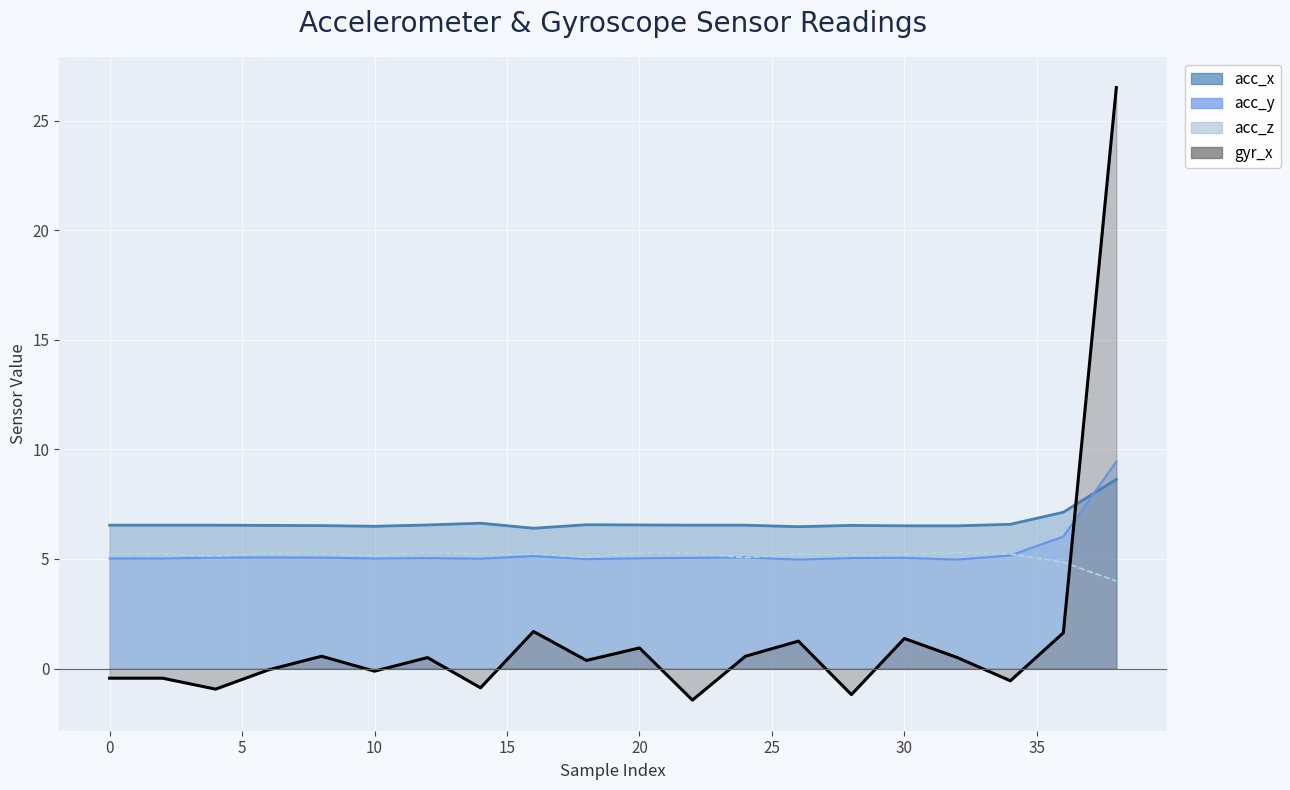

At how many categories does at least one series exceed 10?

1